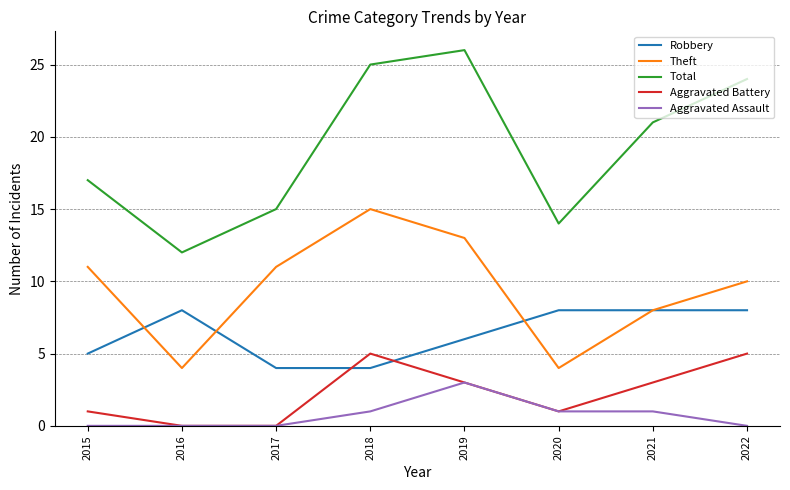

True or false: Aggravated Assault has a value of 1 at 2018.

True